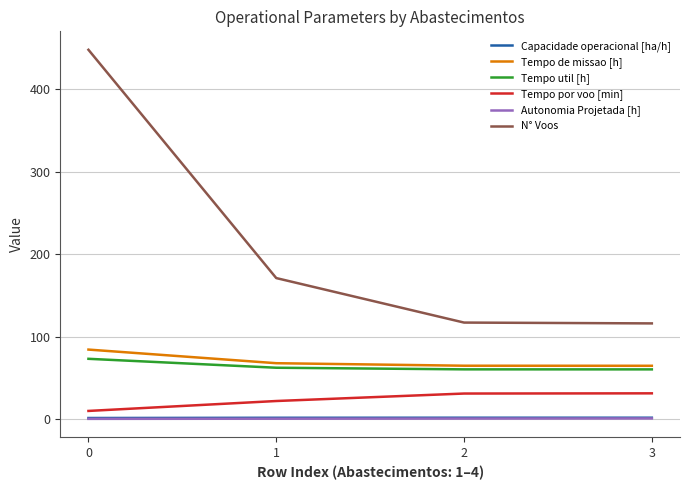

Which series has the widest spread of values?

N° Voos